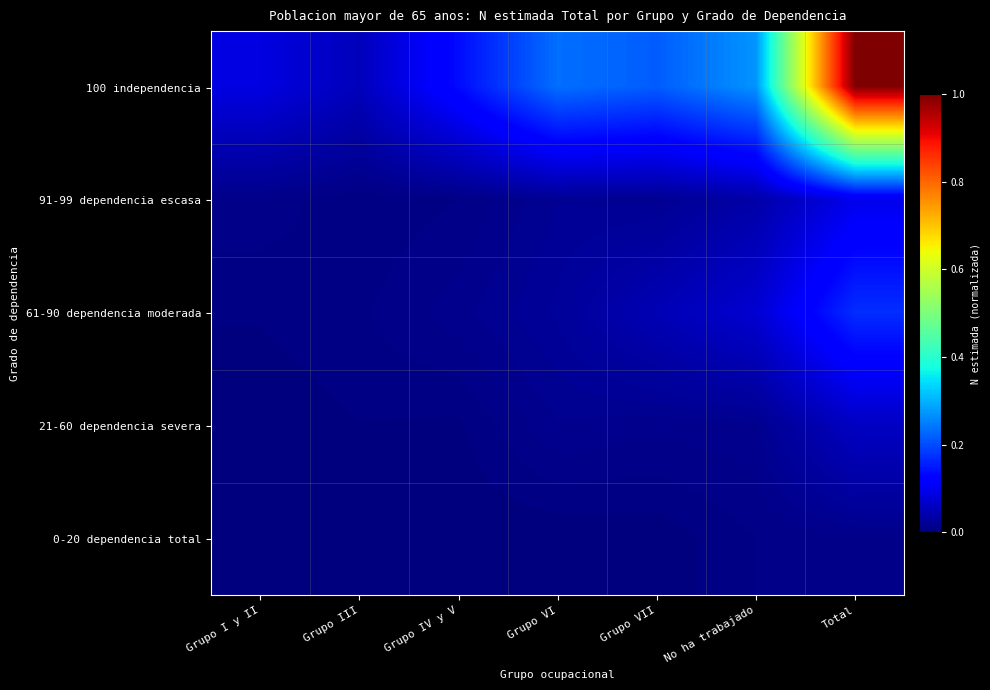

What is the spread (max minus min) of values at Grupo VII?

0.2